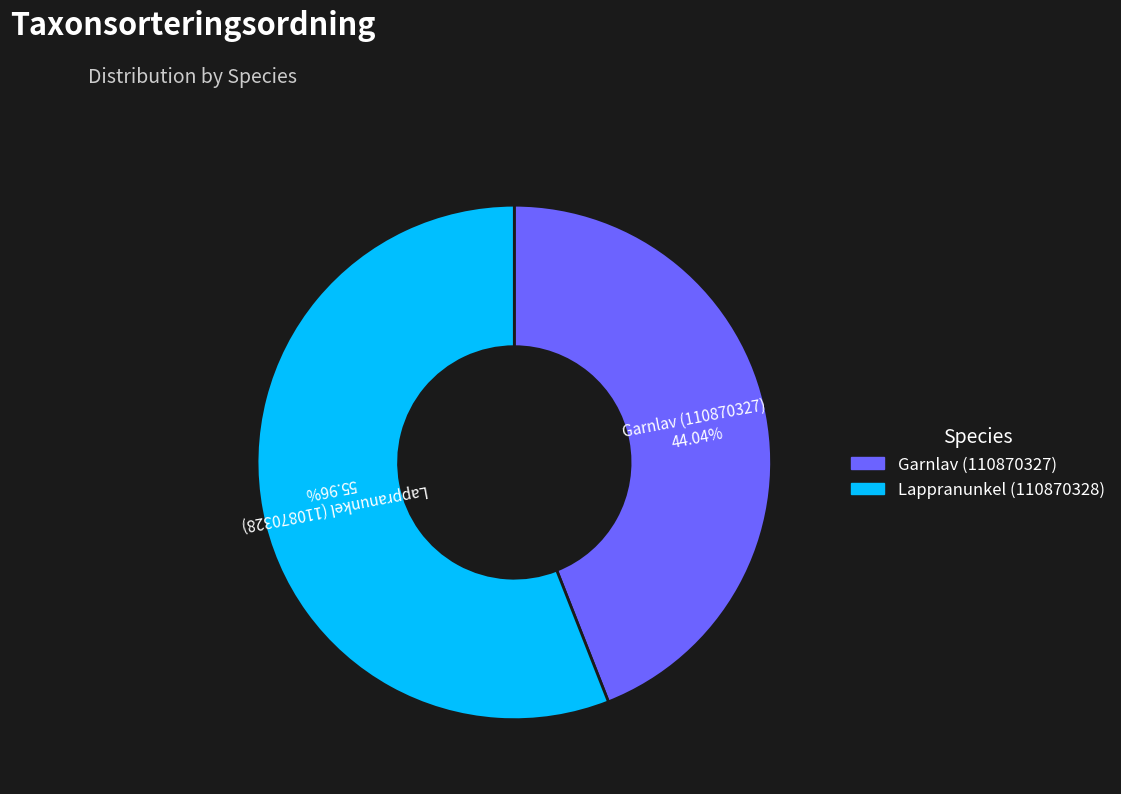

What is the smallest slice in the pie chart?

Garnlav (110870327)